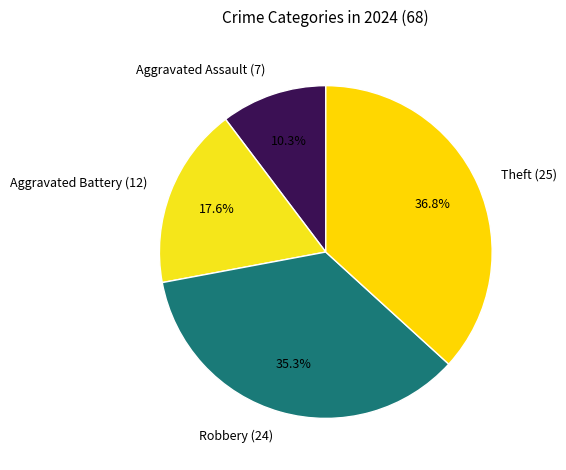

Is the sum of Aggravated Assault and Theft greater than half?

No